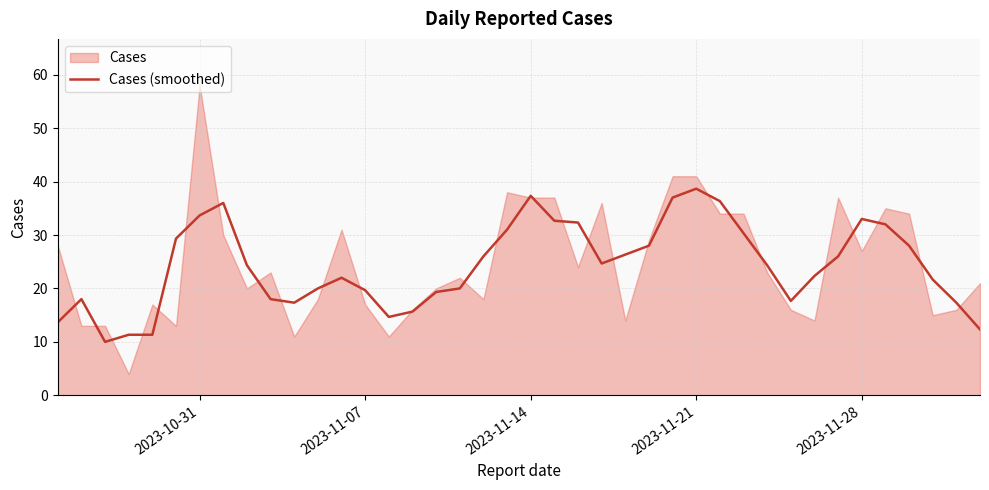

How many interior local peaks (higher than both neighbors) does the data have?

6